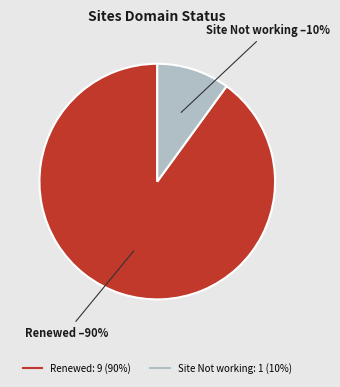

Which slice is the smallest?

Site Not working